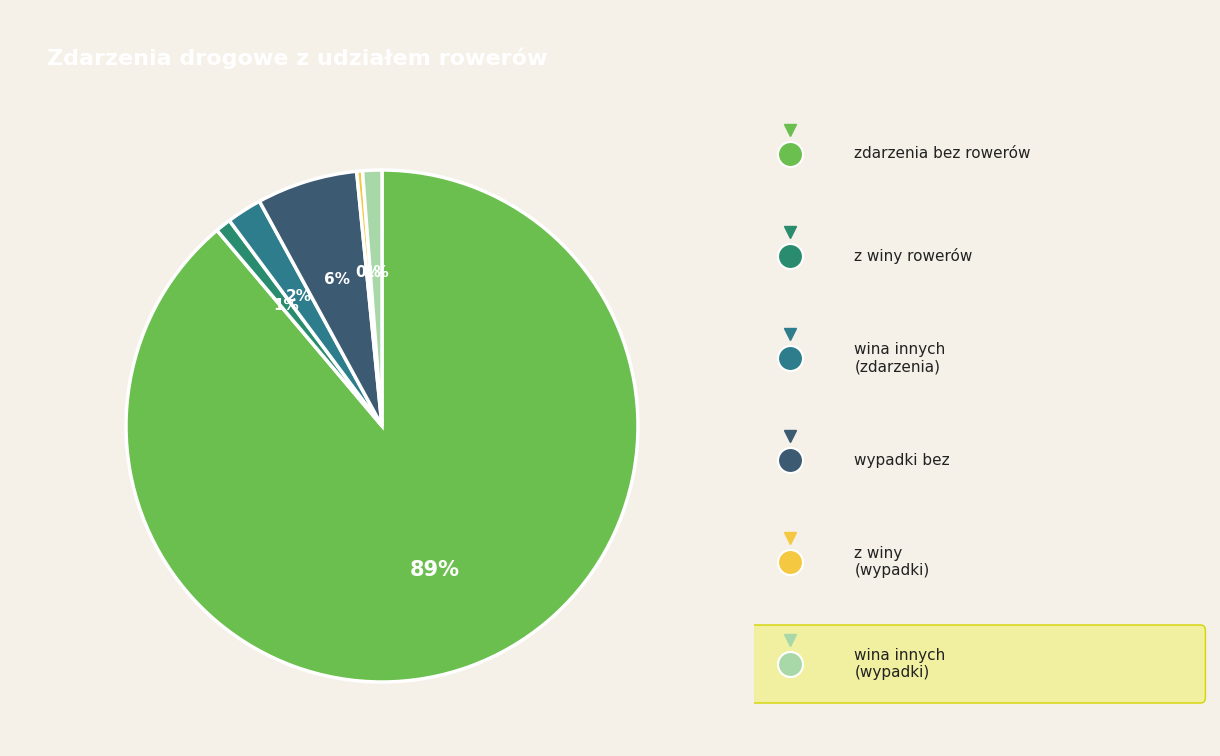

Count the number of slices in the pie.

6